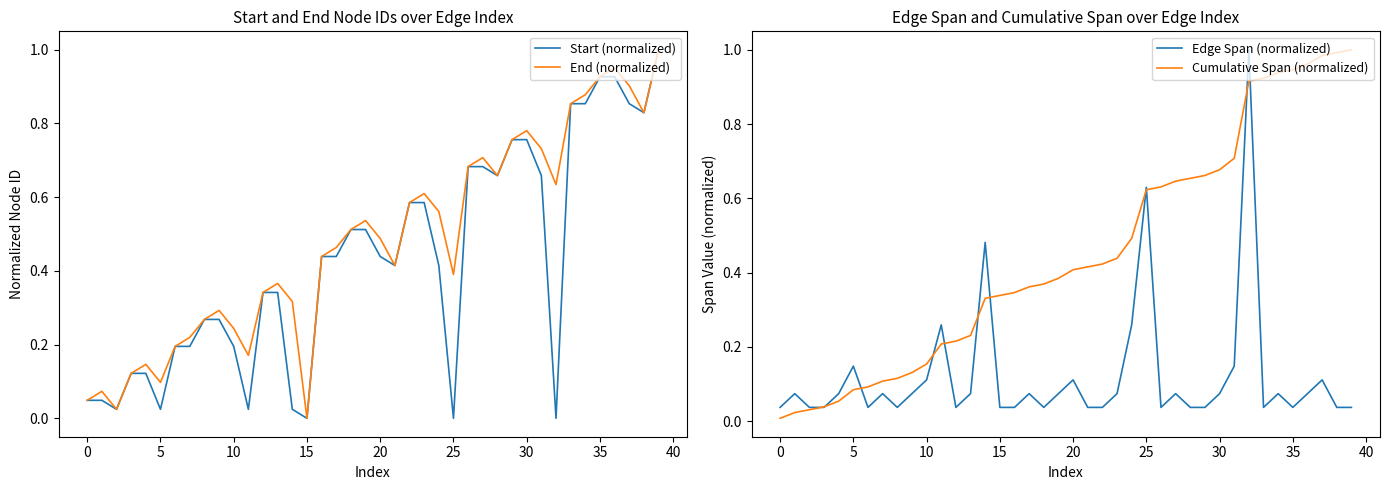

What is the approximate value of End (normalized) at 23?

0.6